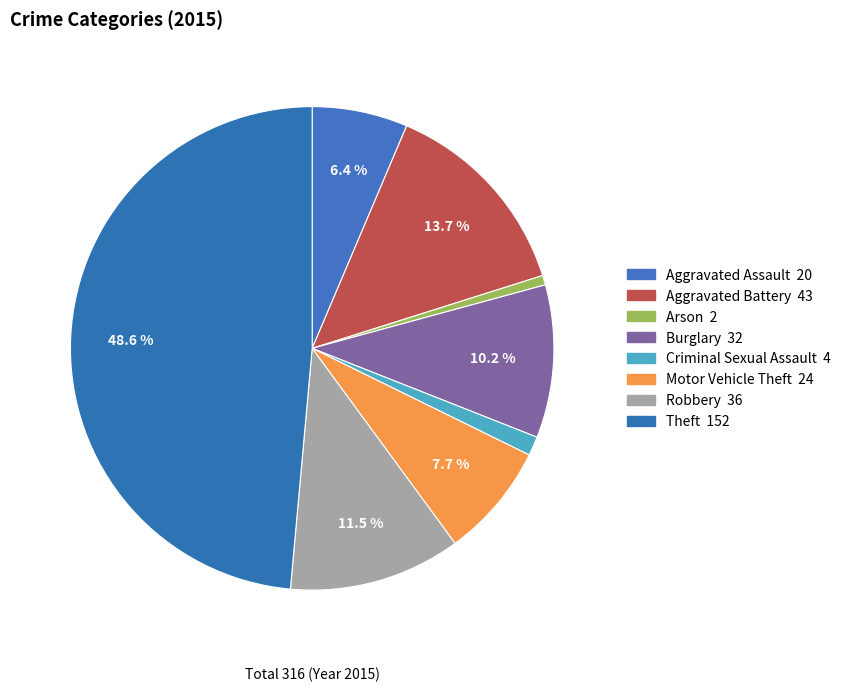

Rank the categories by value from highest to lowest.

Theft, Aggravated Battery, Robbery, Burglary, Motor Vehicle Theft, Aggravated Assault, Criminal Sexual Assault, Arson